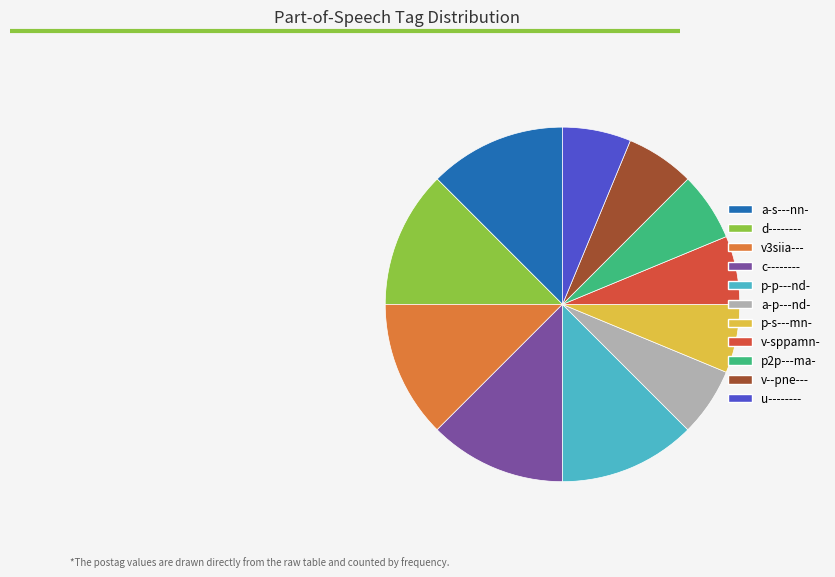

Between u-------- and d--------, which is larger?

d--------